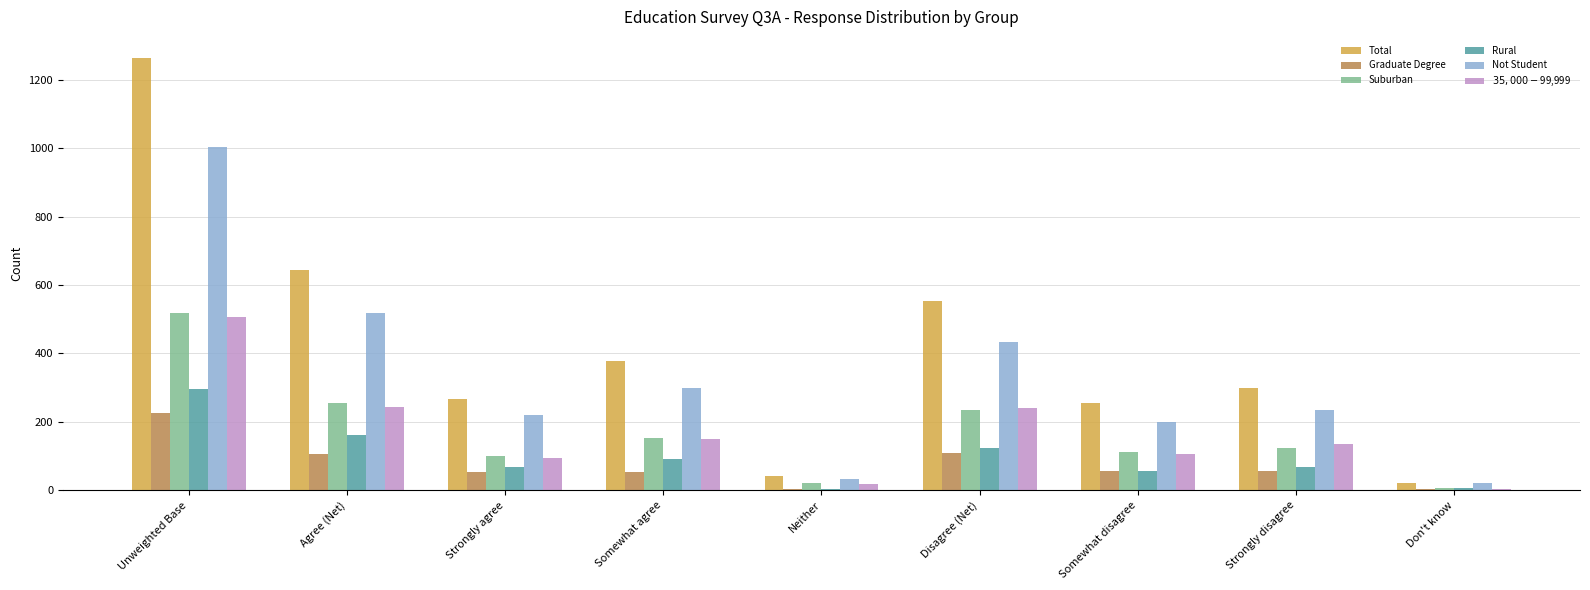

Is it true that Rural equals 296 at Unweighted Base?

True